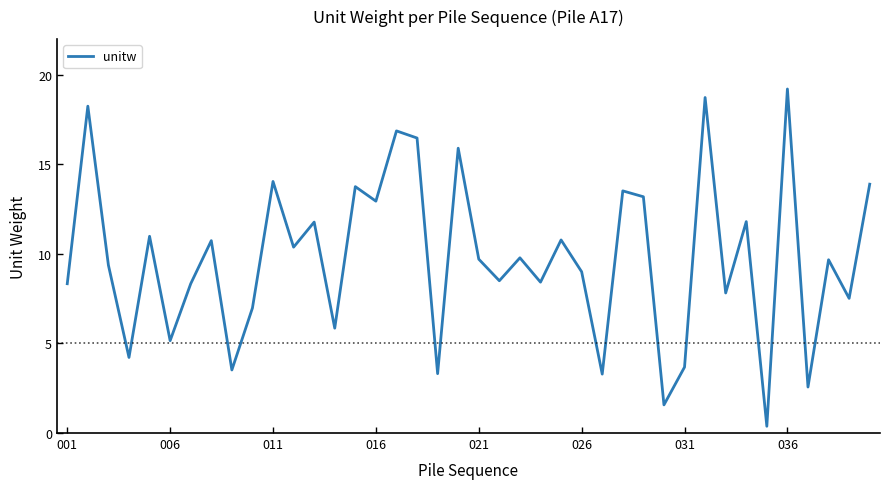

What is the maximum value shown in the chart?

19.2